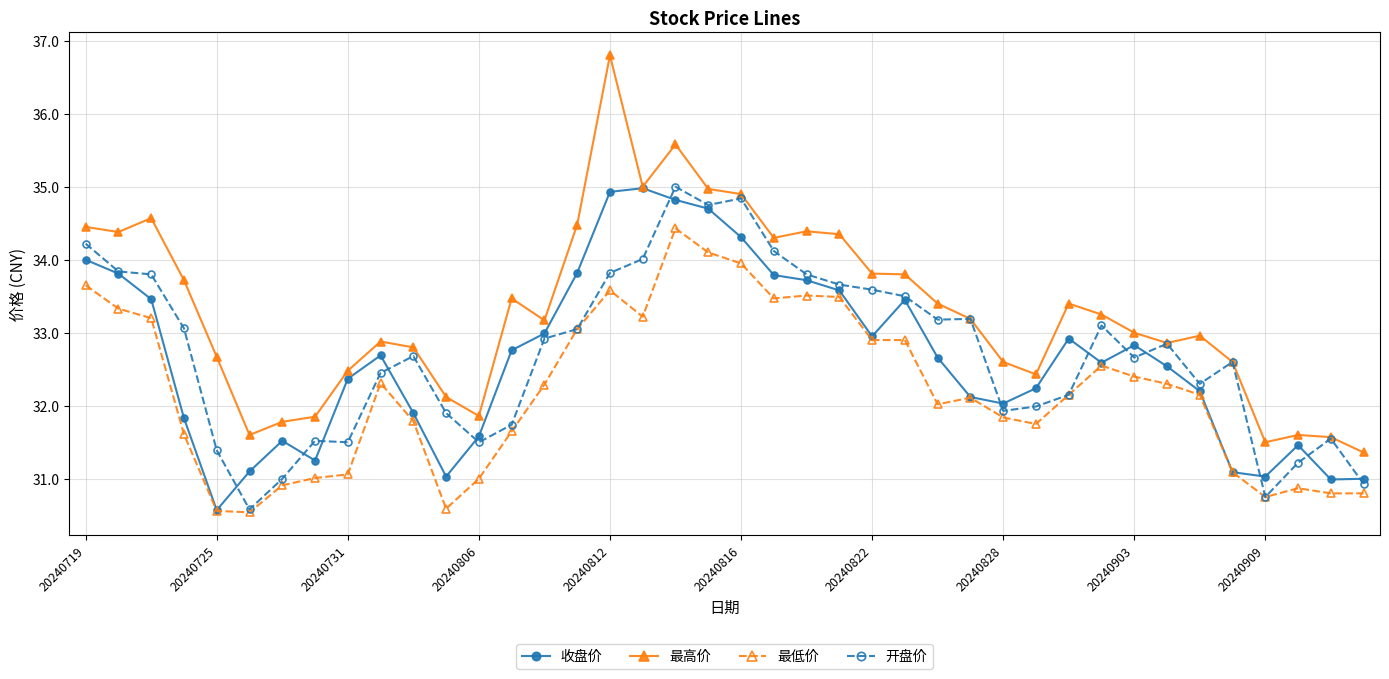

What is the value of the 开盘价 point at the 39th from the left?

31.6